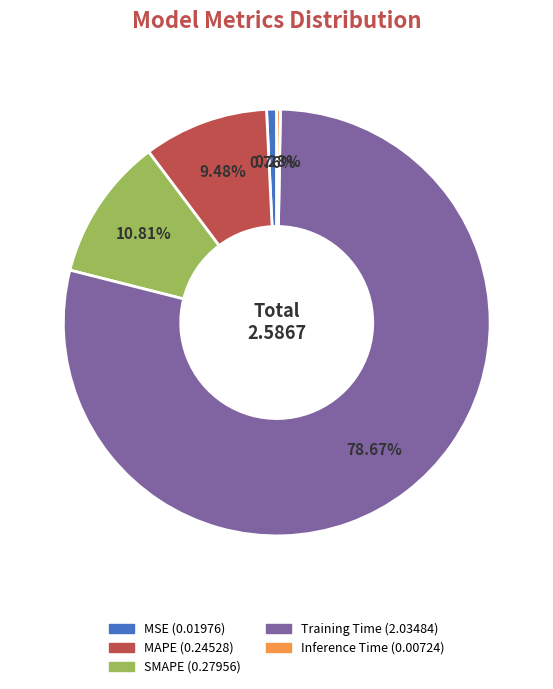

Is there any slice that represents more than half of the pie?

Yes